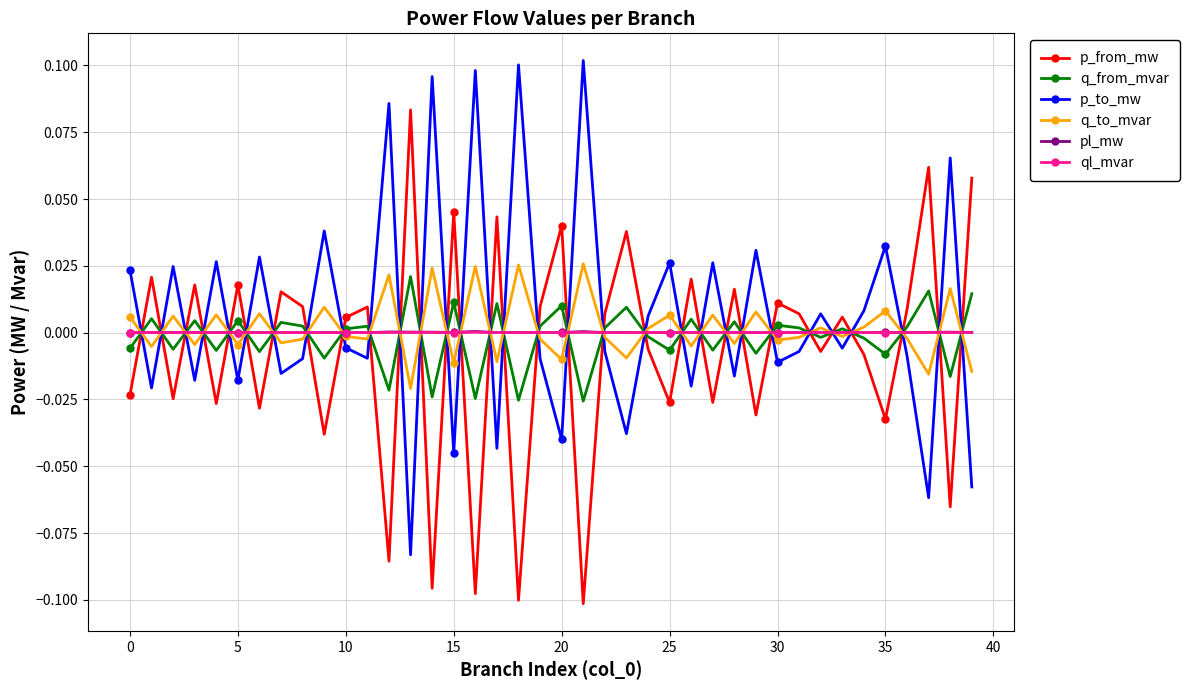

True or false: p_to_mw has more than 2 interior local peaks.

True